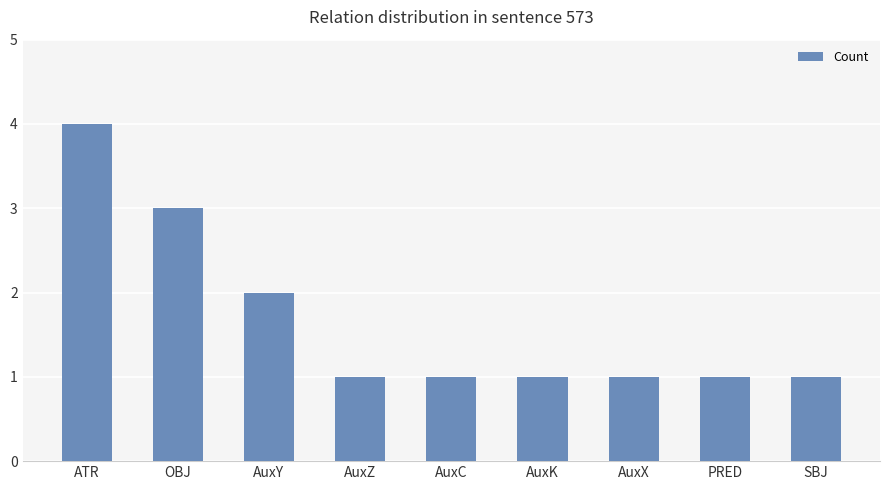

Are the bars grouped side by side (vs. stacked)?

No